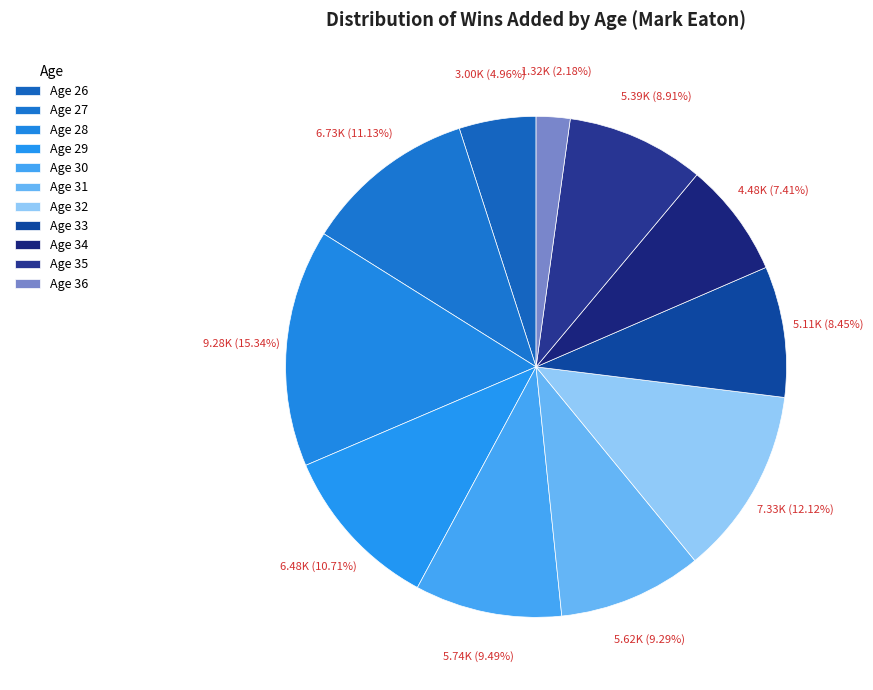

Count the number of slices in the pie.

11